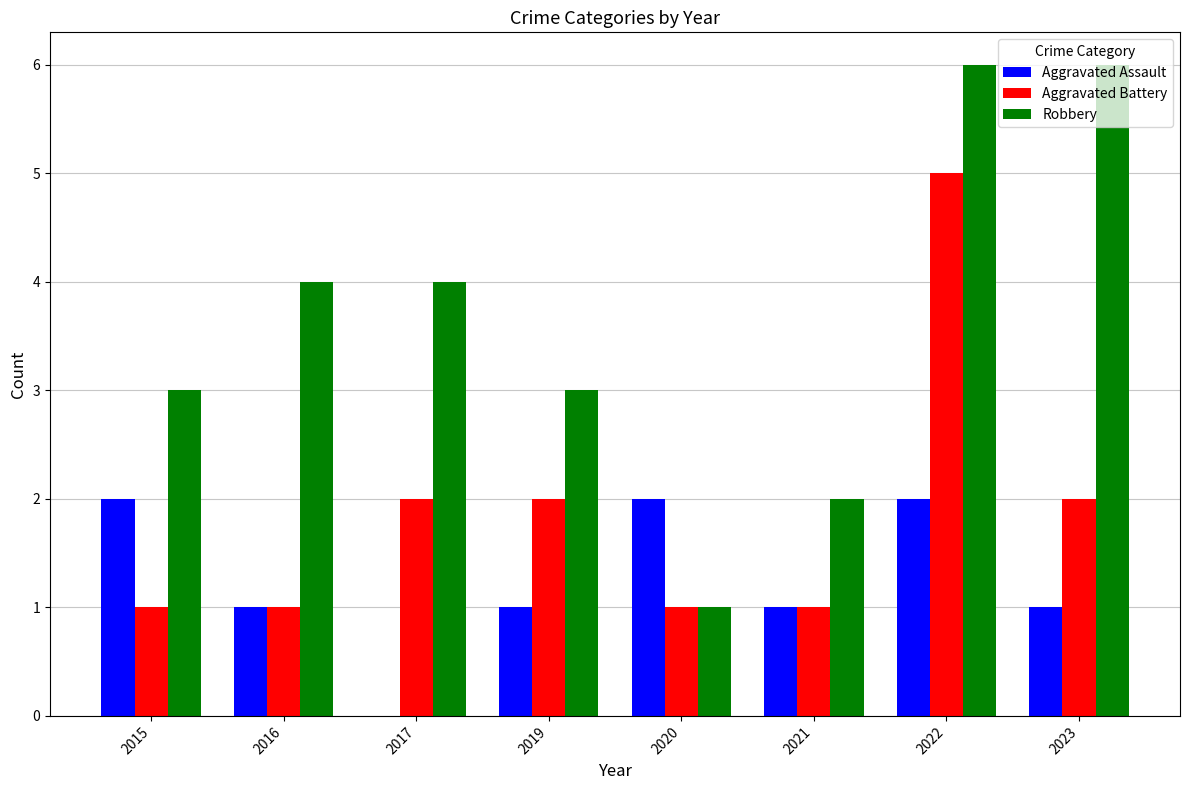

What is the average value of the Robbery series?

4